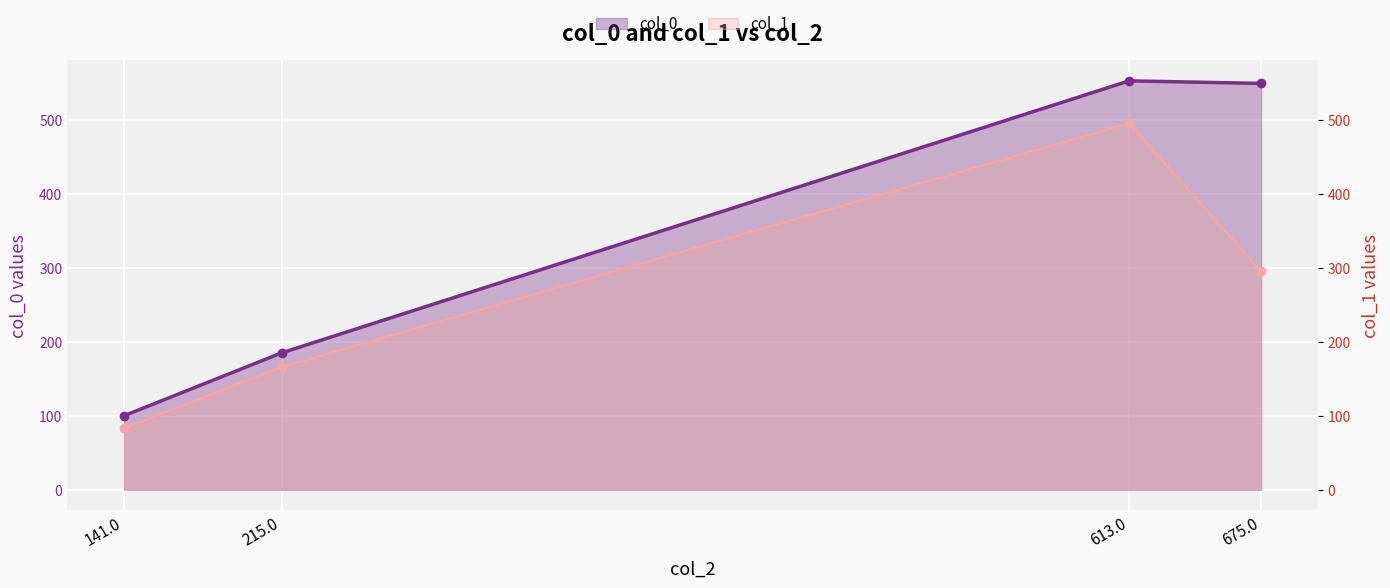

What is the sum of all col_0 values?

1386.1